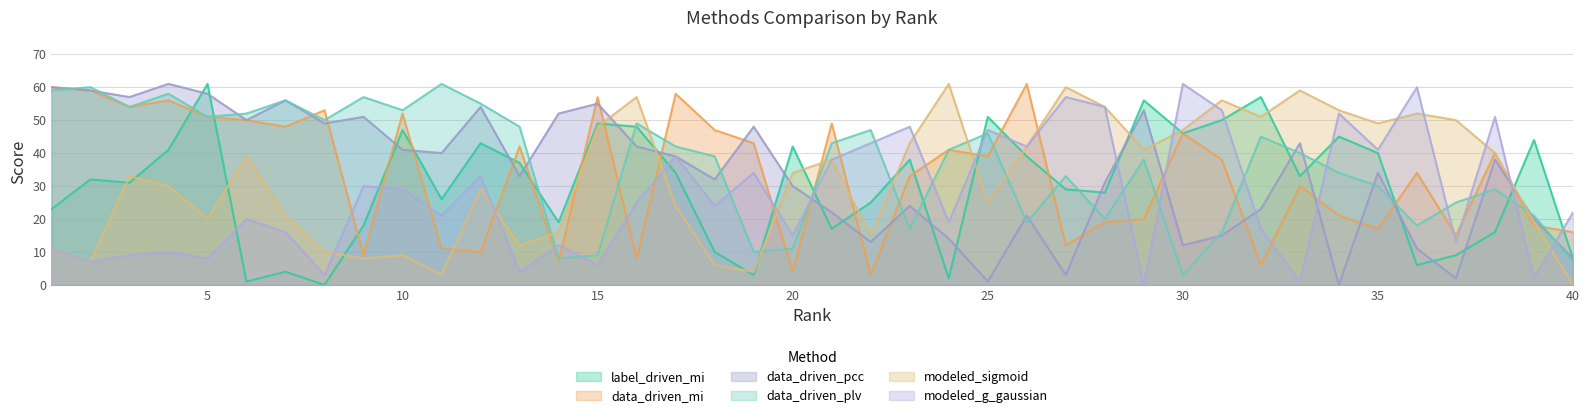

At which label does data_driven_plv reach its peak?

11